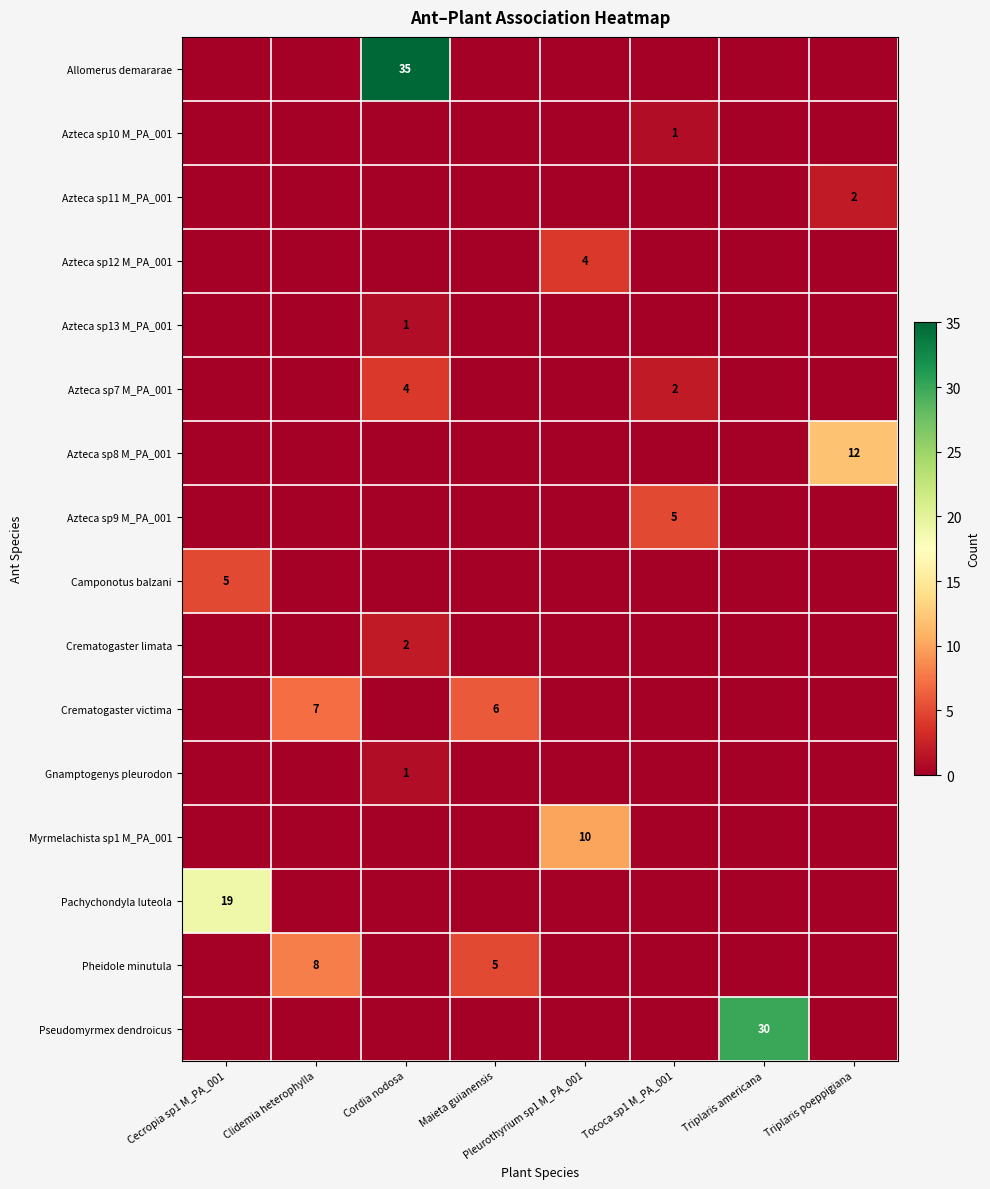

What is the total value across all series at Tococa sp1 M_PA_001?

8